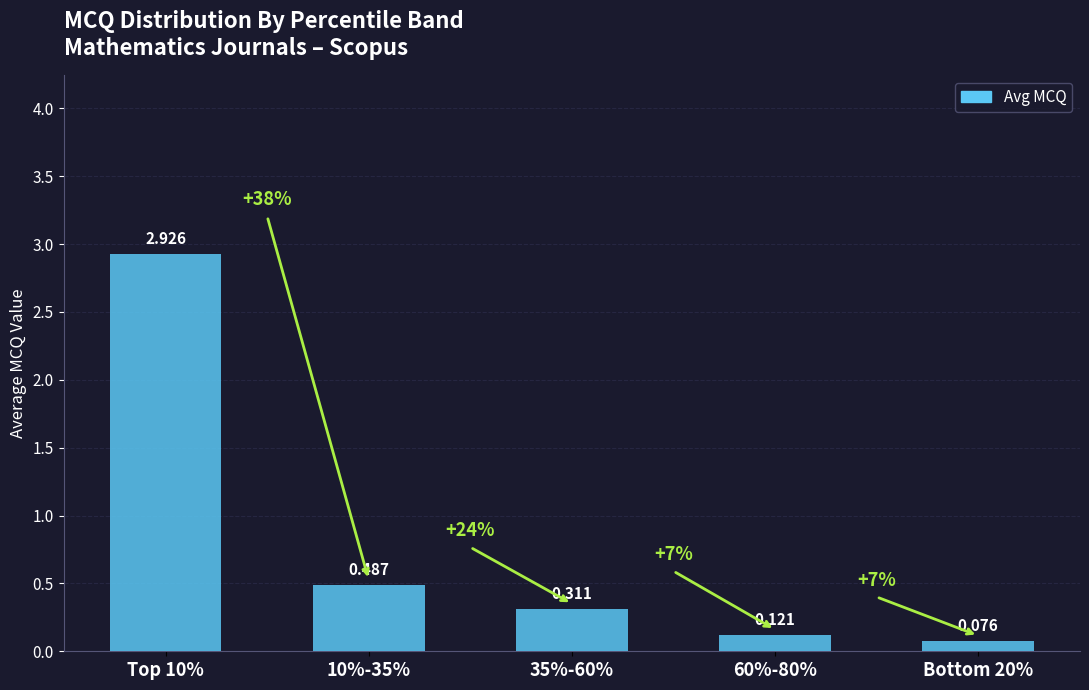

How many series are shown in this chart?

1